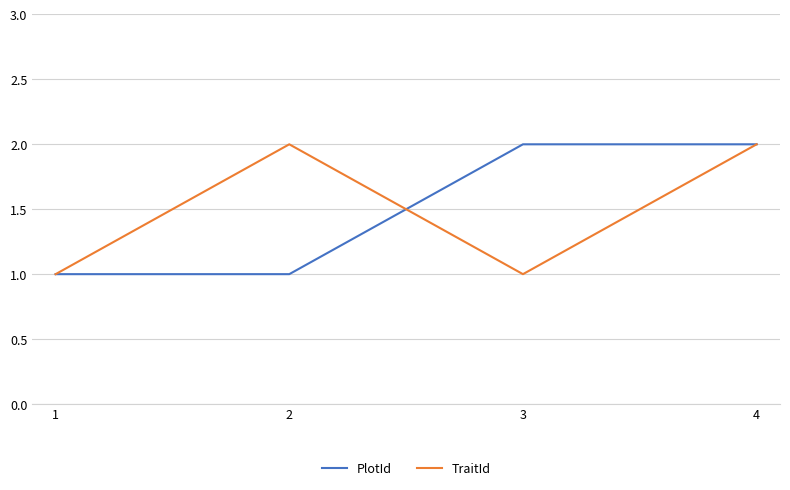

Which series changed the most between 1 and 2?

TraitId